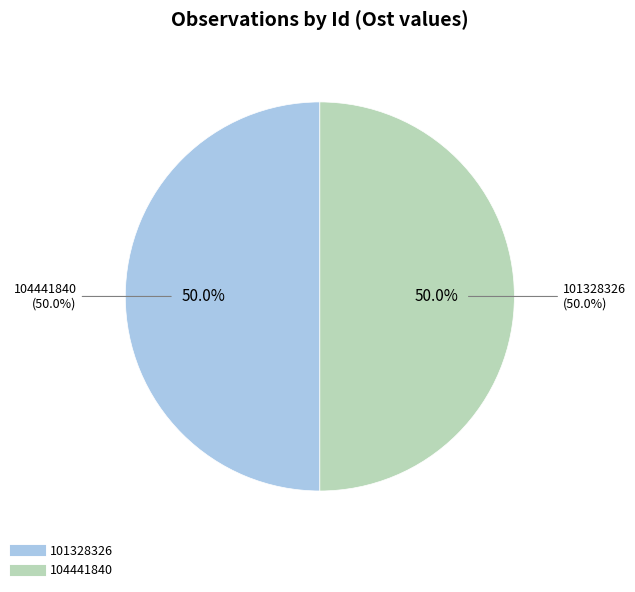

Rank the categories by value from highest to lowest.

101328326, 104441840